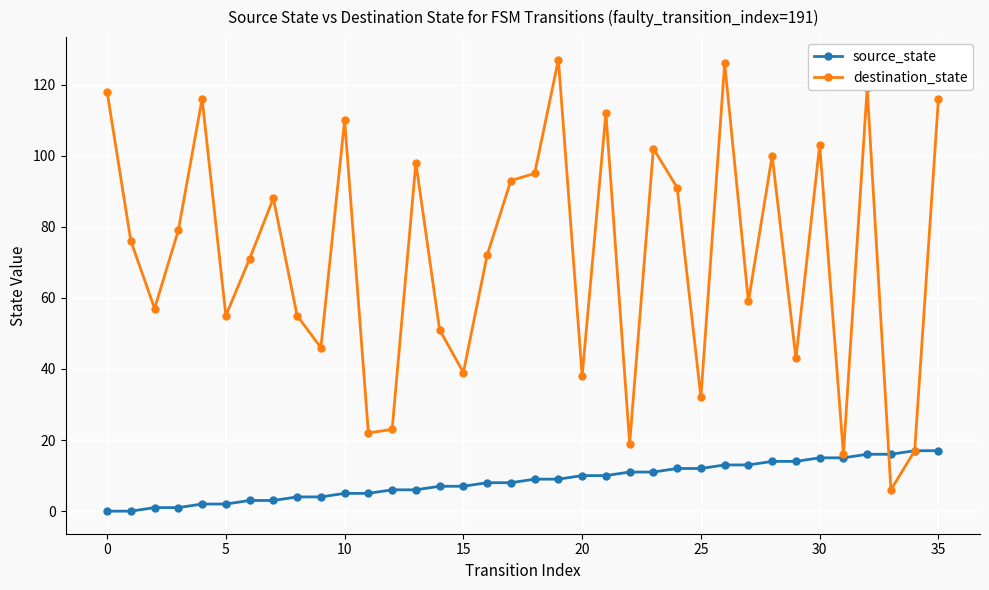

What is the highest value of the source_state series?

17